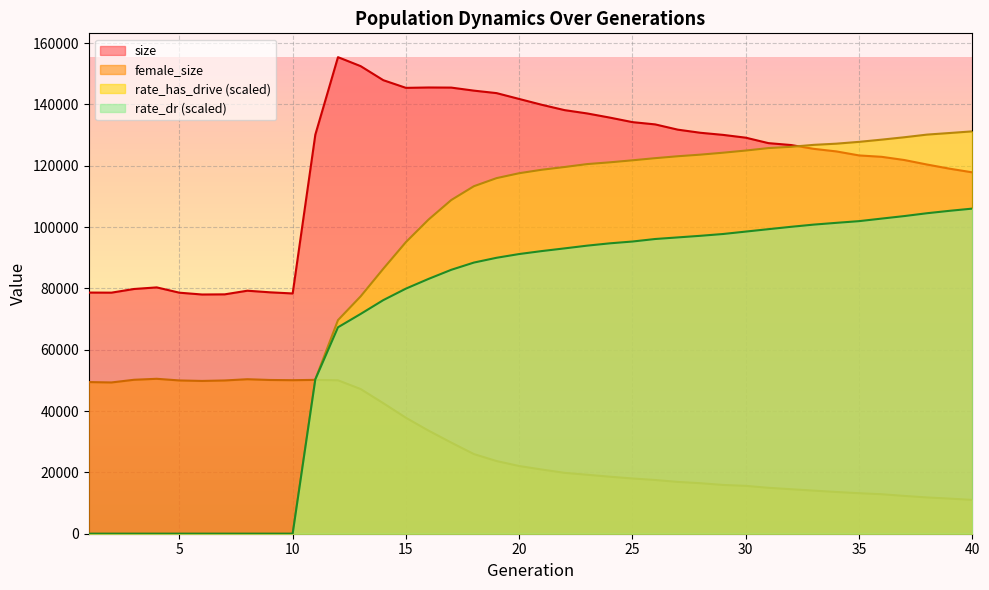

What is the value of the size point at the 12th from the left?

155383.0